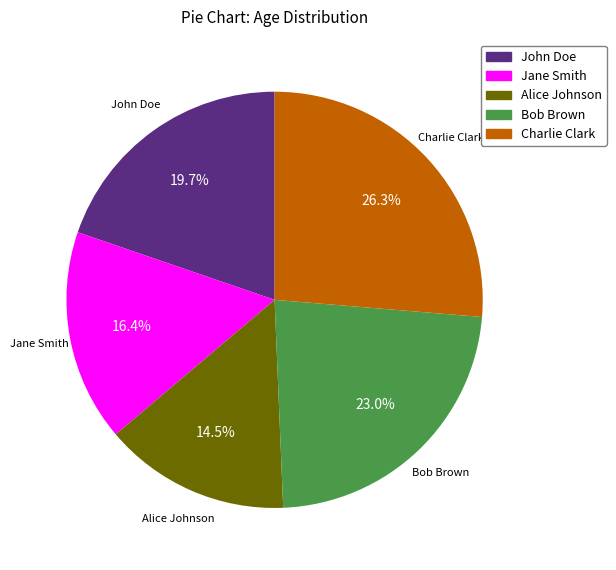

To the nearest percent, what portion does John Doe represent?

20%